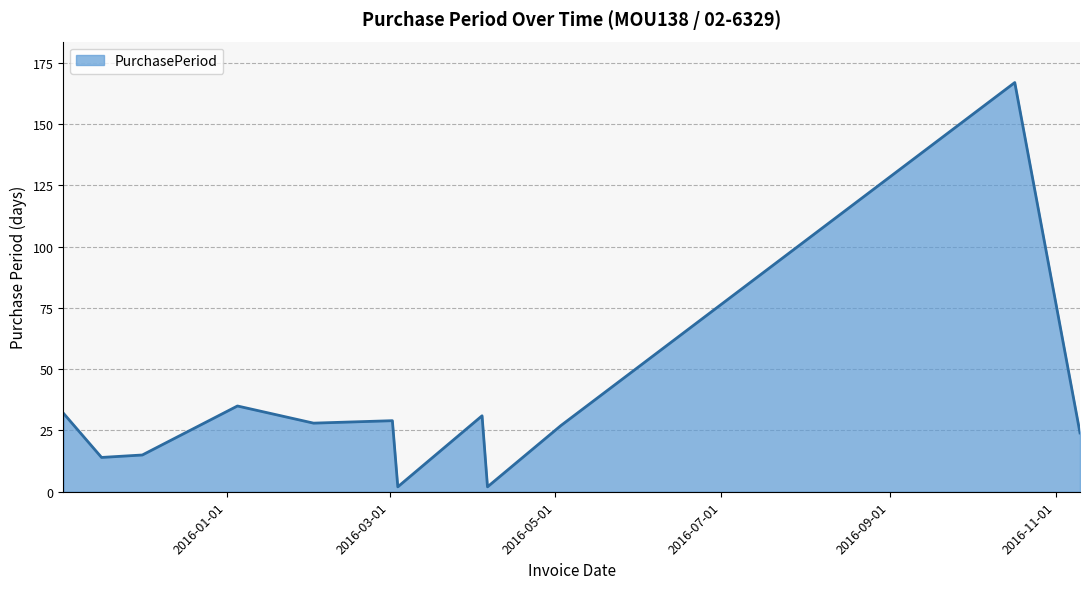

What is the difference between the maximum and minimum values?

165